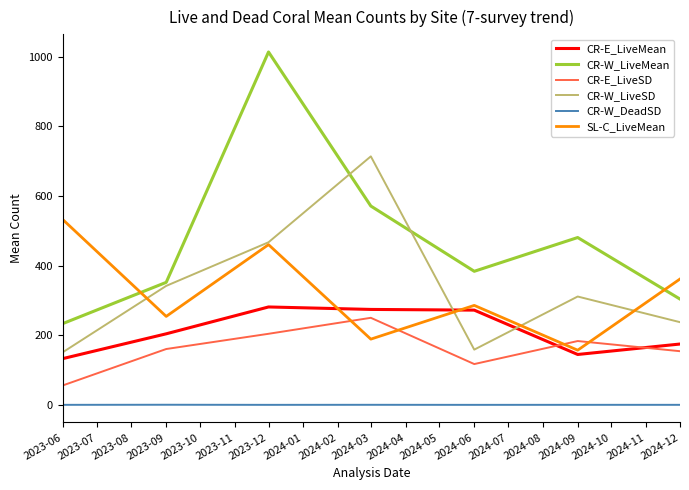

The value of CR-E_LiveMean at 2024-12 is 174.7. True or false?

True